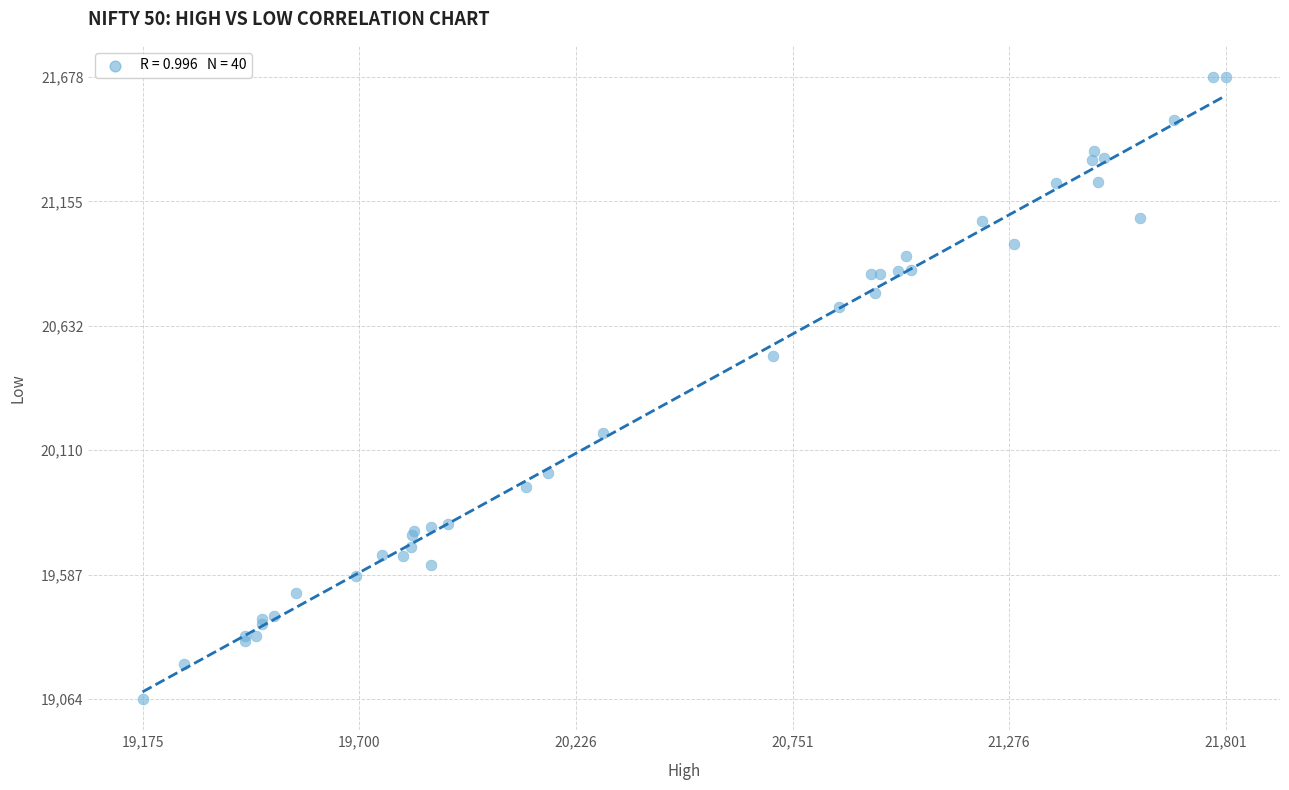

What Y value in the scatter plot is closest to 20371?

20507.8